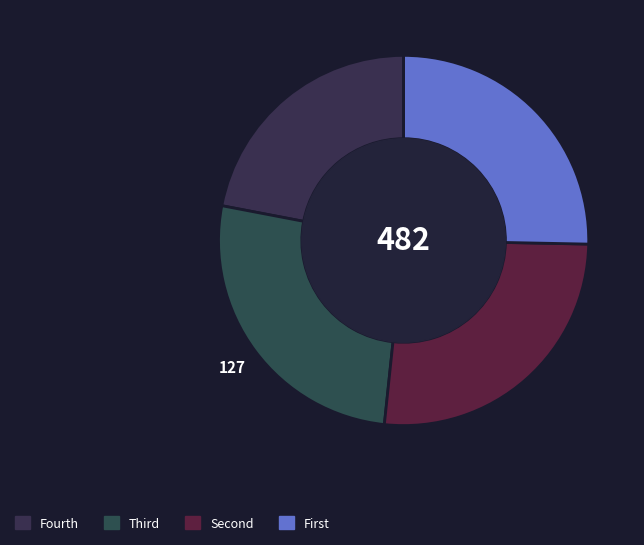

Count the number of slices in the pie.

4